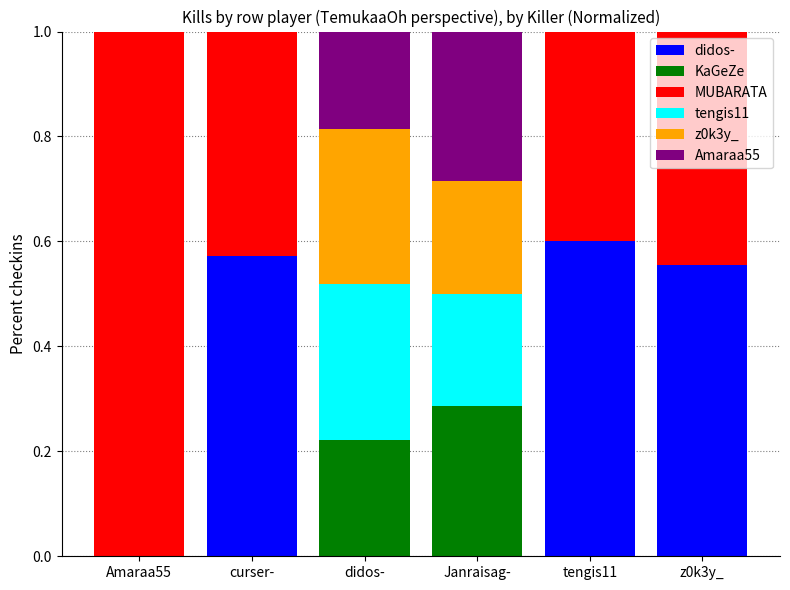

At which label does didos- reach its peak?

tengis11